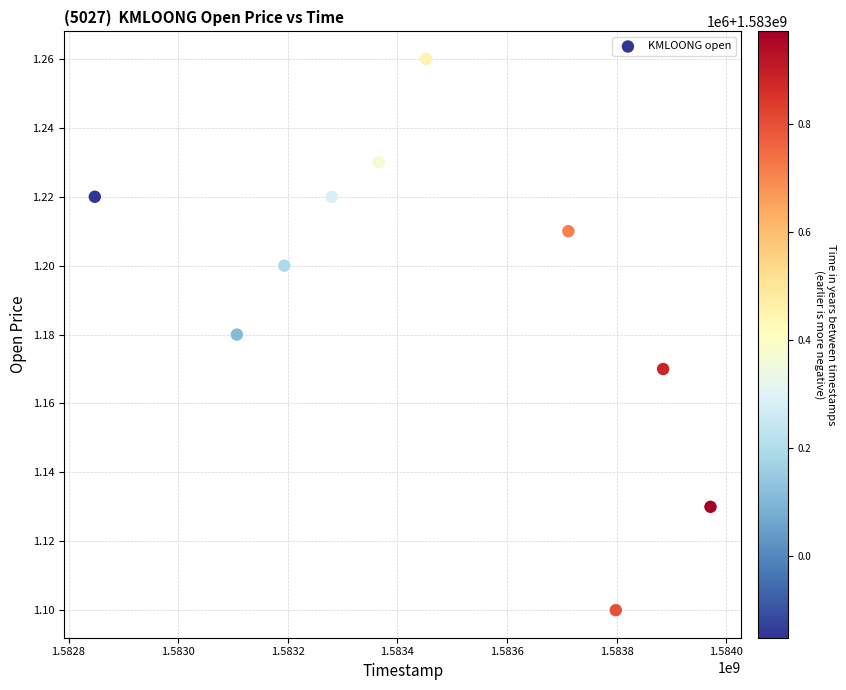

What is the average X value?

1583461440.0